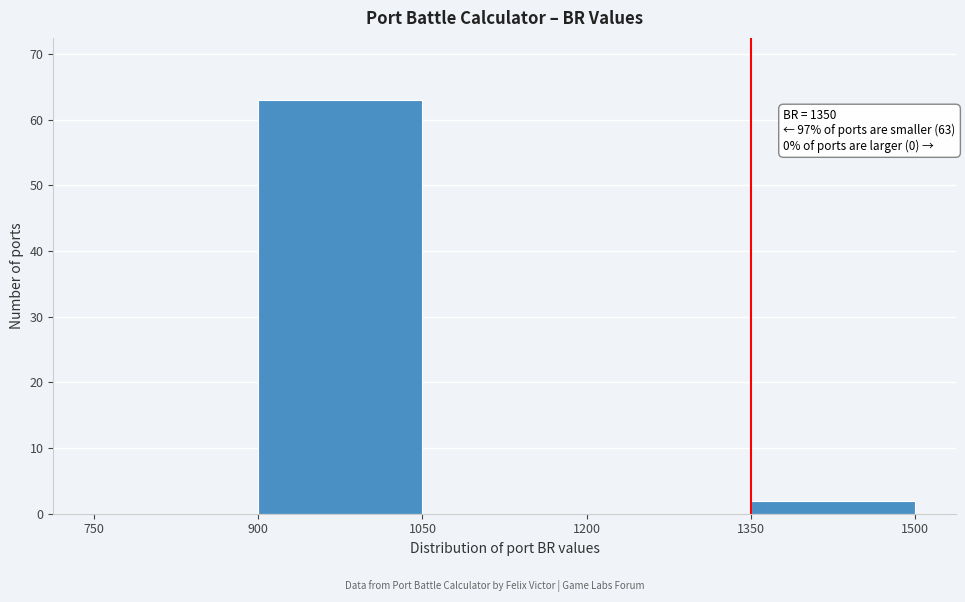

Over which range of the x-axis is the bar tallest?

900 to 1050